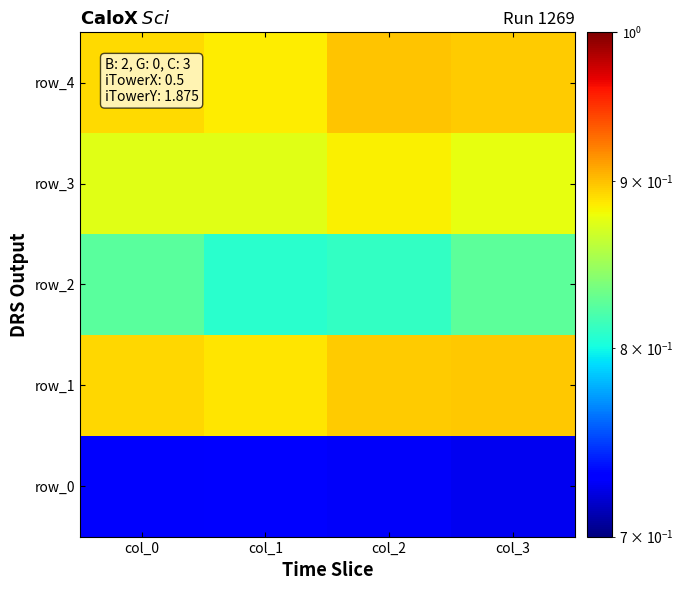

What is the average value?

0.9